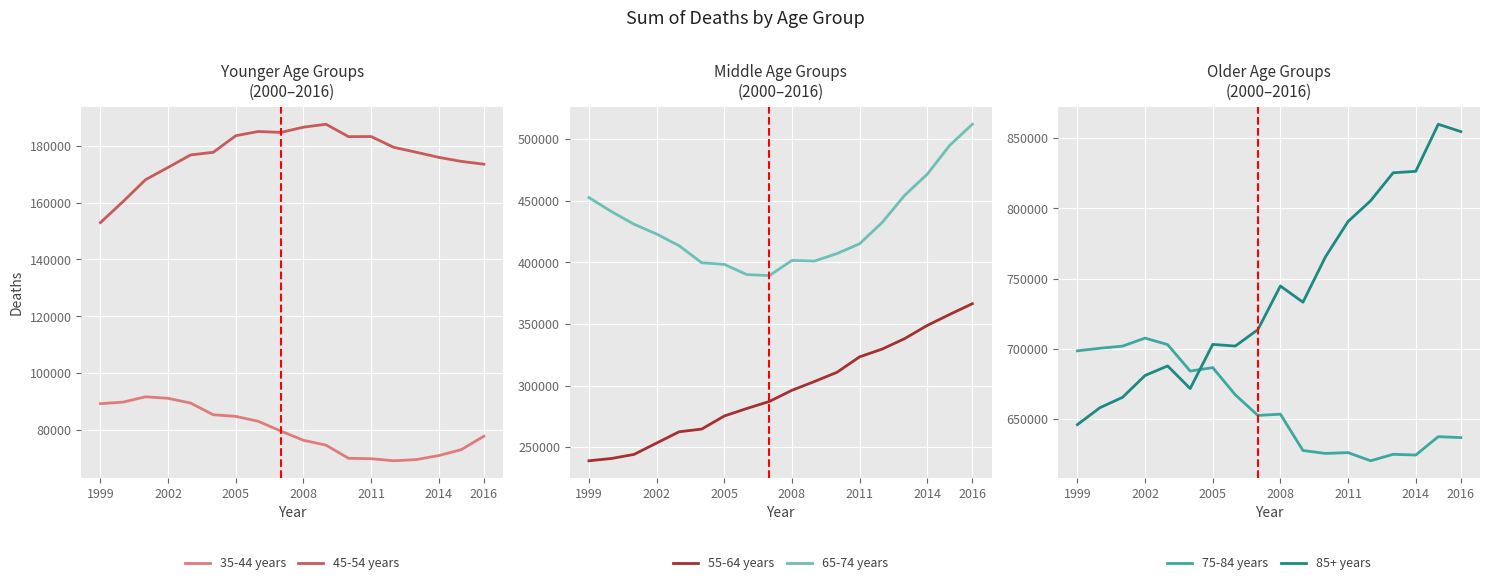

What are all the series names shown in the legend?

35-44 years, 45-54 years, 55-64 years, 65-74 years, 75-84 years, 85+ years